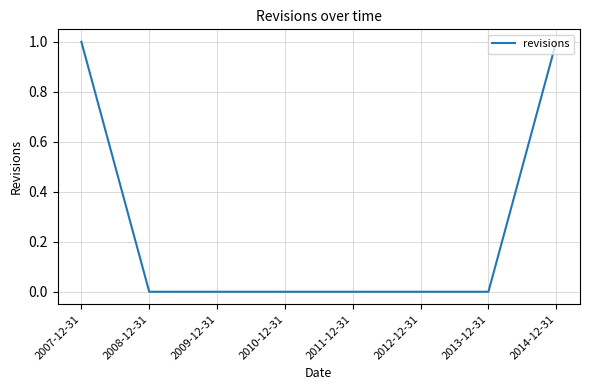

The value at 2011-12-31 is 0. True or false?

True